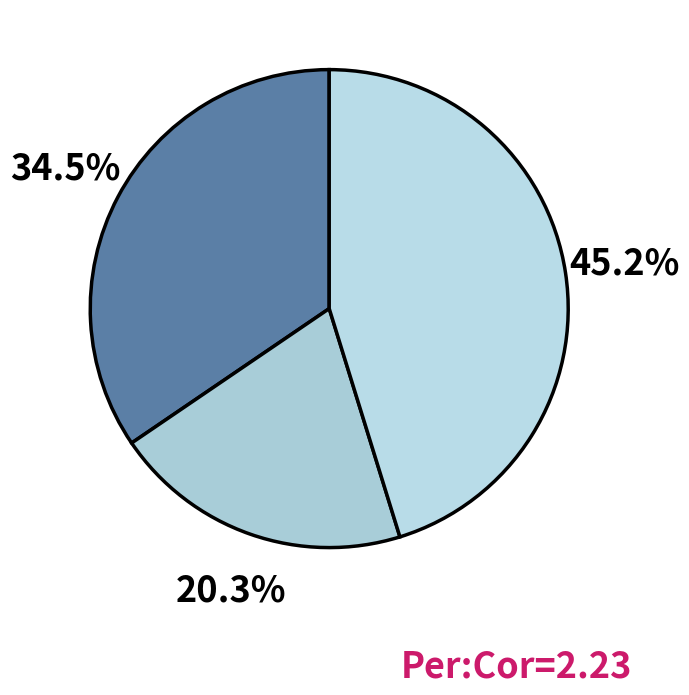

To the nearest percent, what is the average slice percentage?

33%